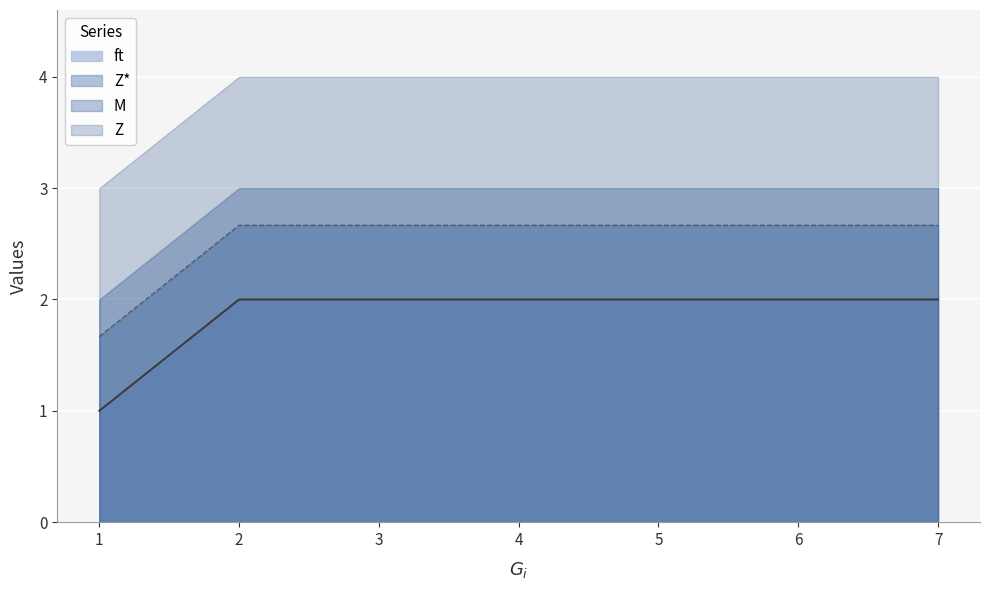

Rank the series at 5 from highest to lowest value.

Z, M, Z*, ft